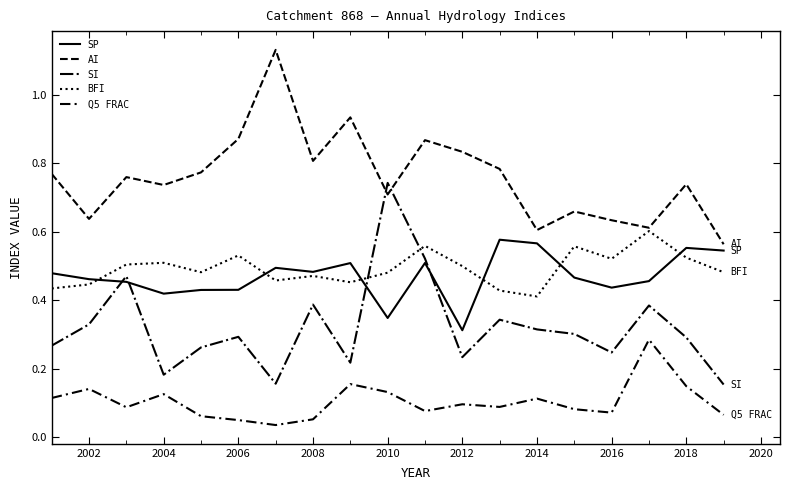

Is this an area chart (filled region under the line)?

No